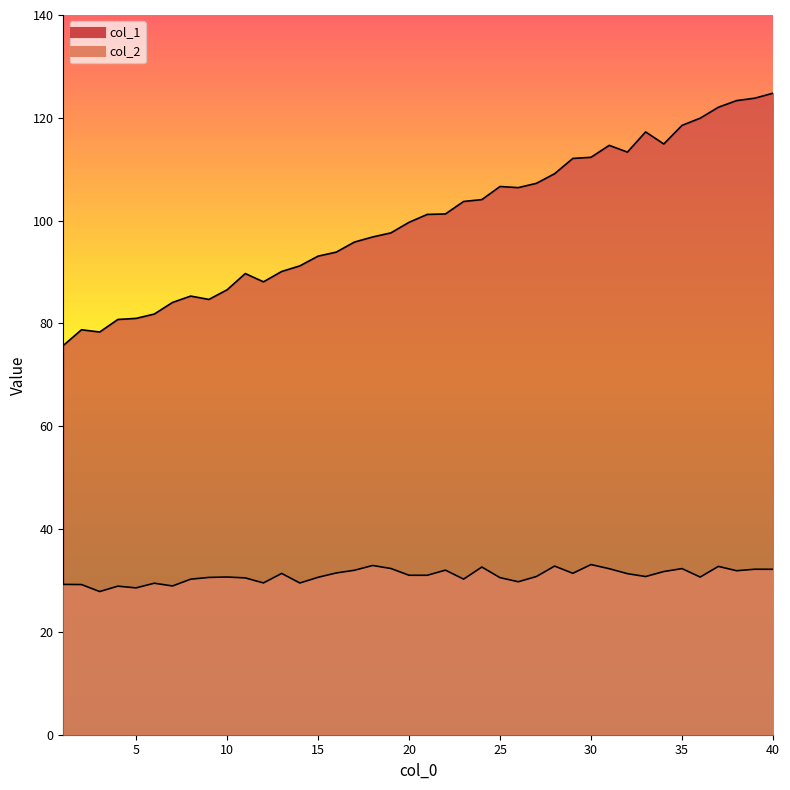

What is the highest value of the col_1 series?

124.8